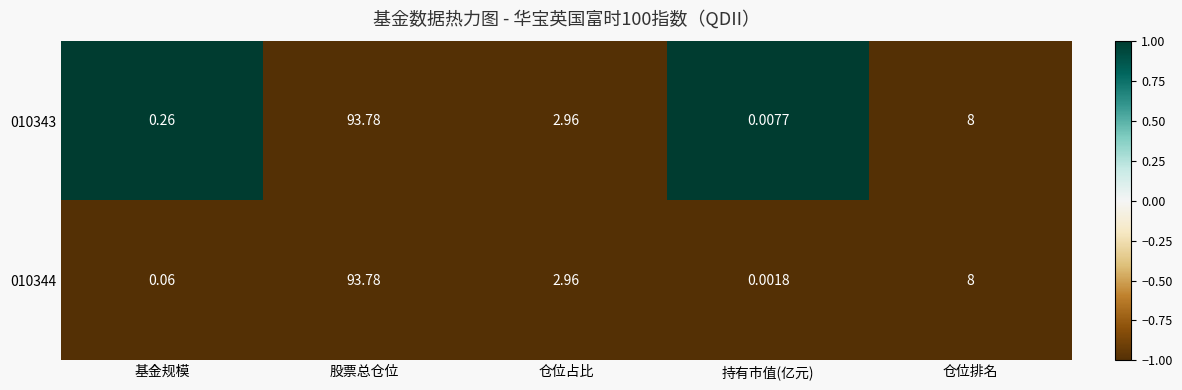

List the labels in order of 010344 value, largest first.

股票总仓位, 仓位排名, 仓位占比, 基金规模, 持有市值(亿元)